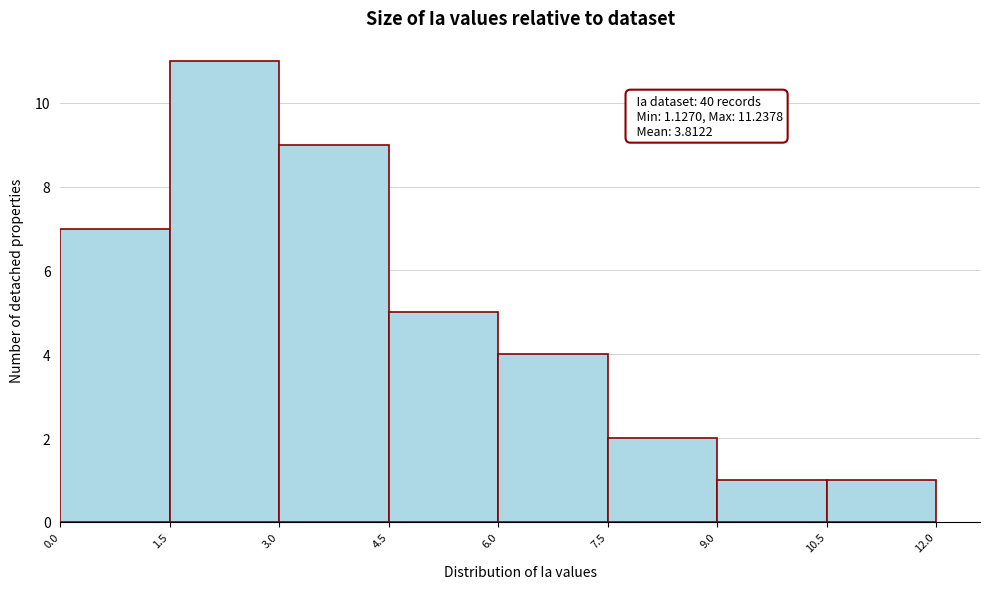

Over which range of the x-axis is the bar tallest?

1.5 to 3.0